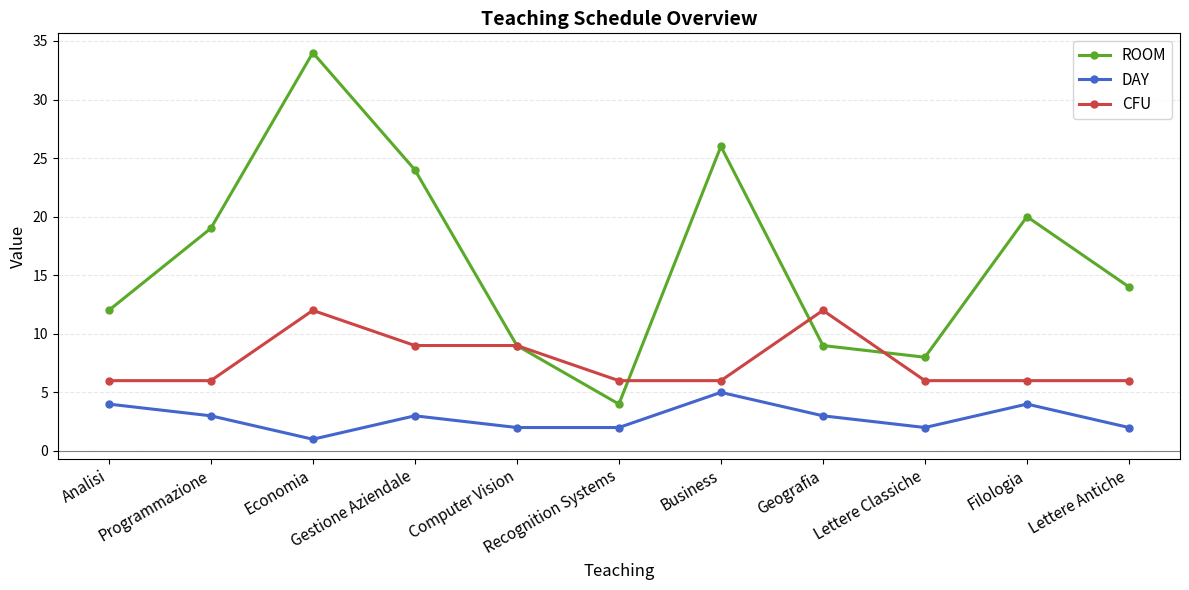

How many data points does each series have?

11